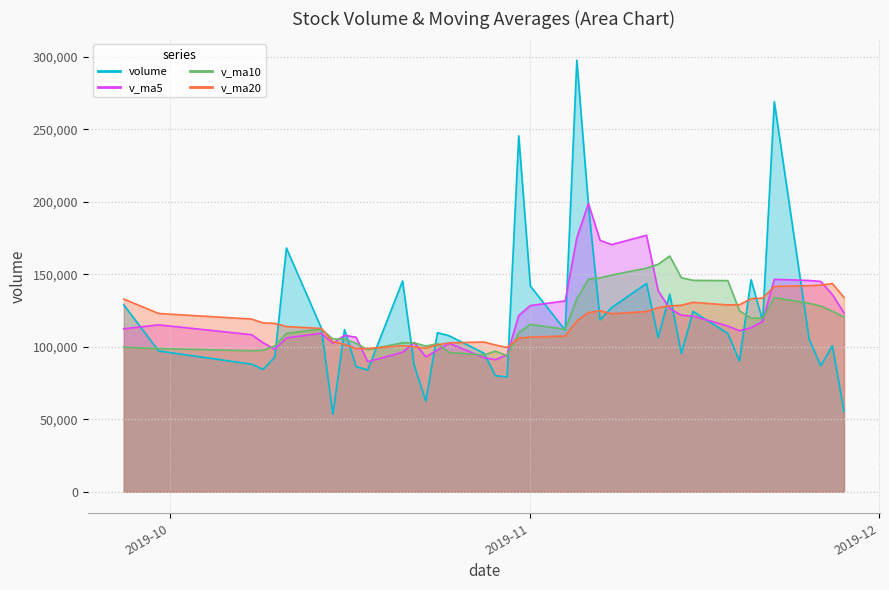

What are all the series names shown in the legend?

volume, v_ma5, v_ma10, v_ma20